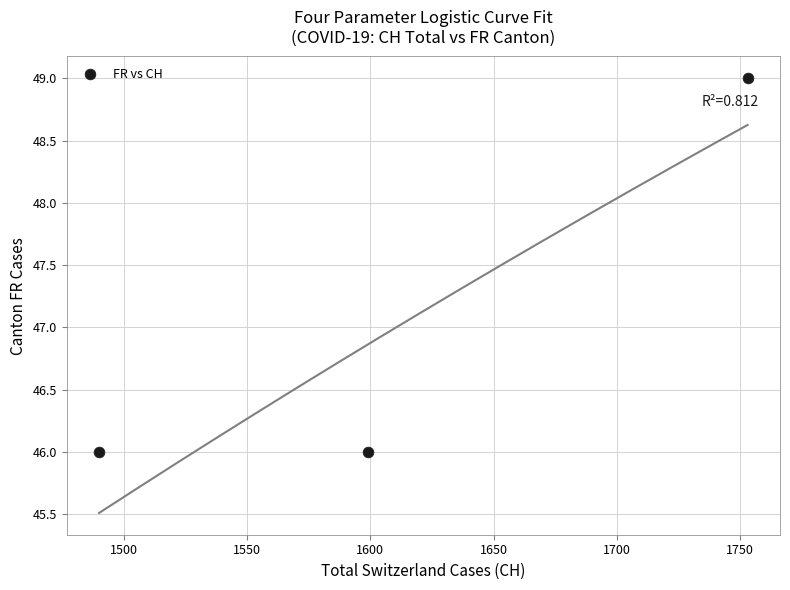

What is the range of X values (max minus min)?

263